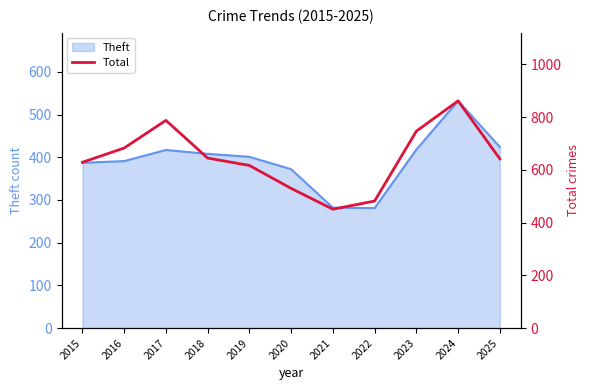

What is the difference between the maximum and minimum values?

411